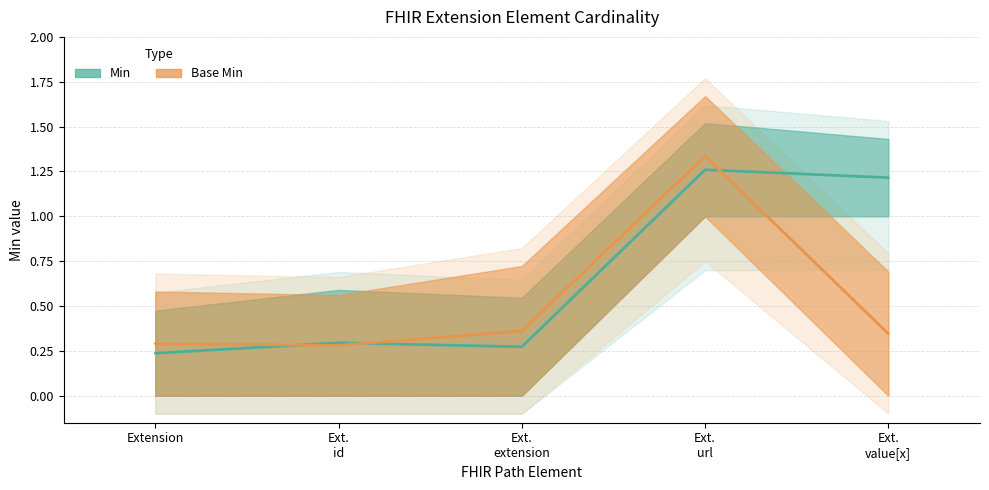

Between Extension and Ext. url, which series saw the biggest shift?

Base Min